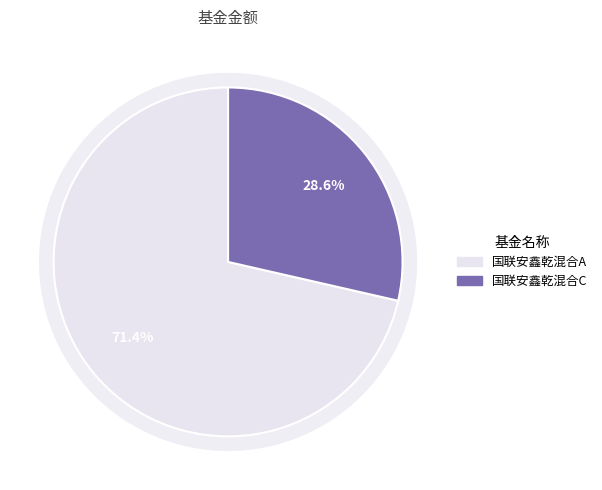

To the nearest percent, what is the average slice percentage?

50%